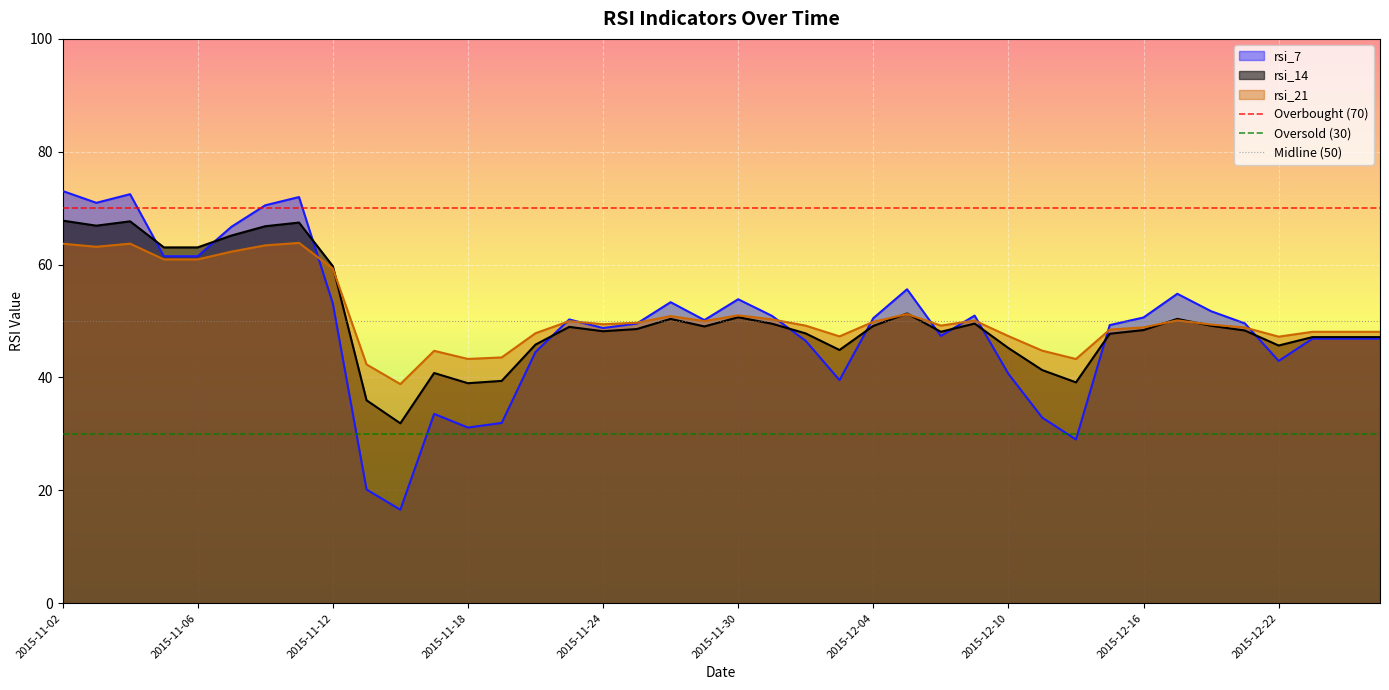

What is the sum of all rsi_14 values?

2013.3